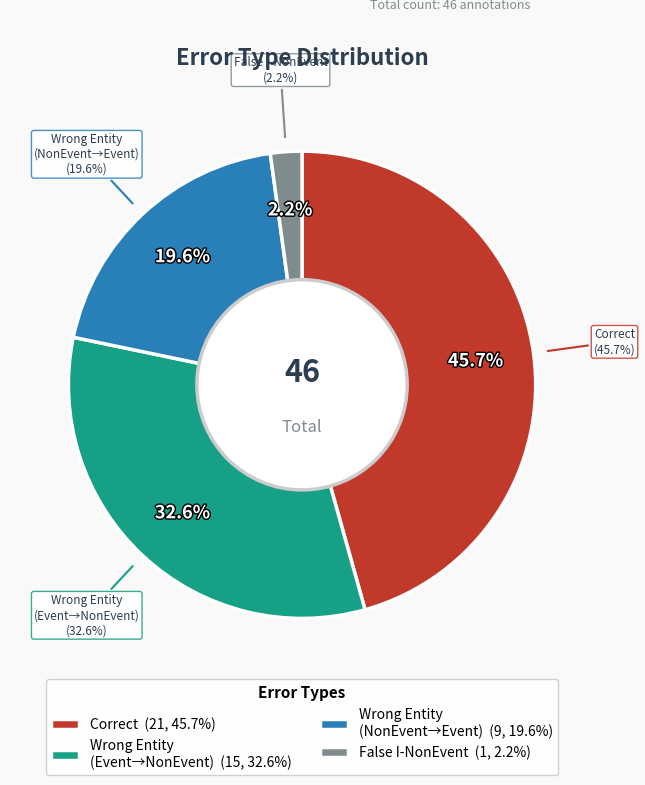

Is Wrong_Entity_Event_as_NonEvent the majority of the pie?

No